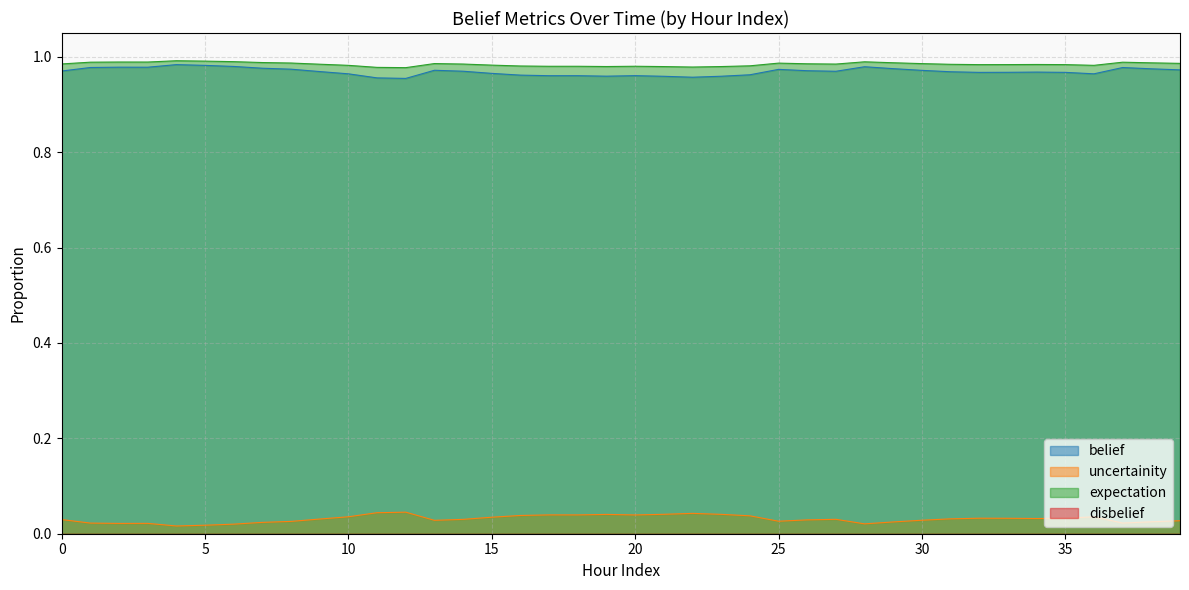

How many uncertainity values are between 0 and 1?

40